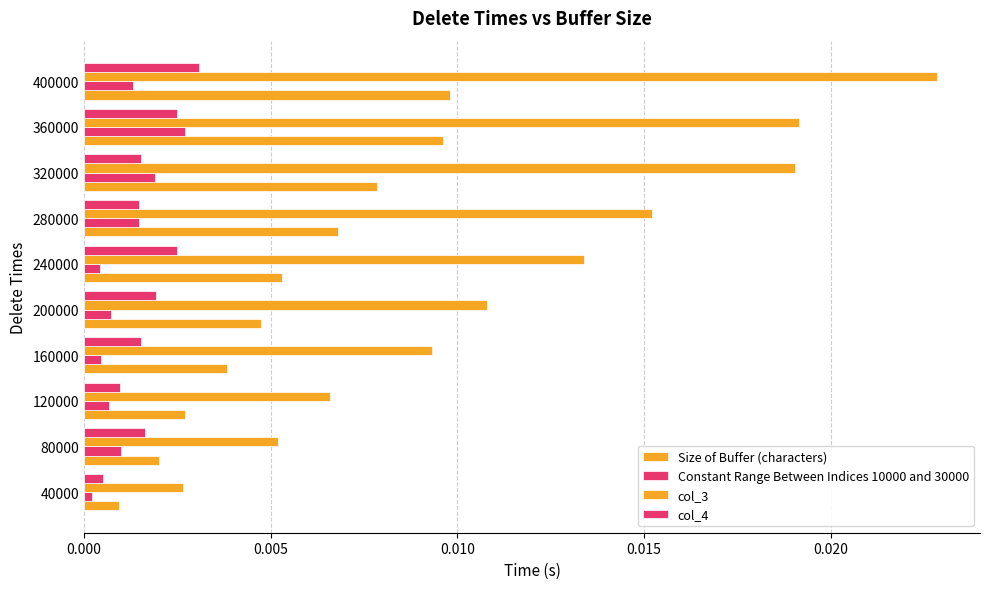

How many categories are shown in the chart?

10